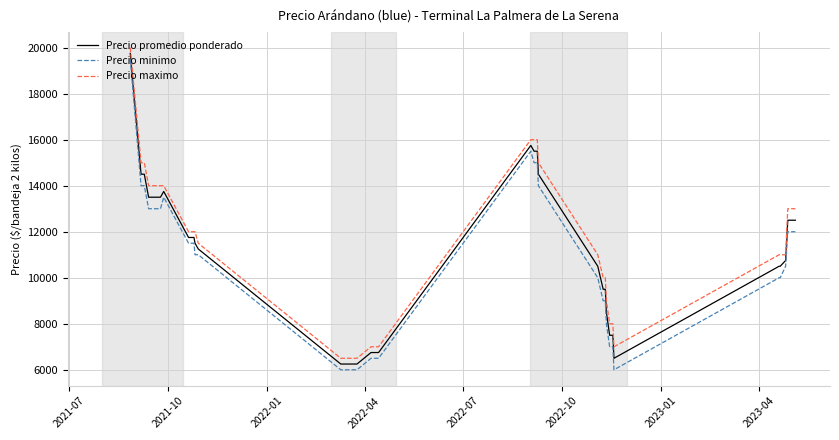

True or false: Precio maximo and Precio minimo cross at least once.

False